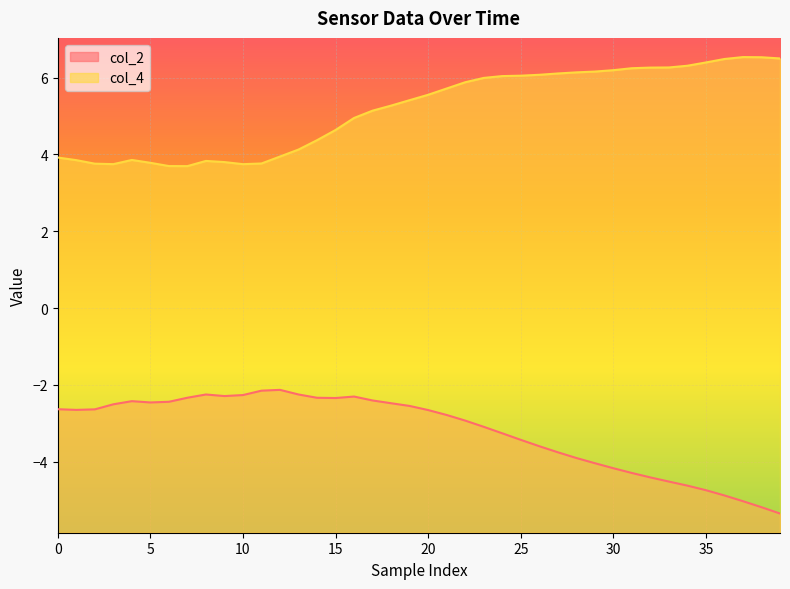

What is the label of the 27th point from the right?

13